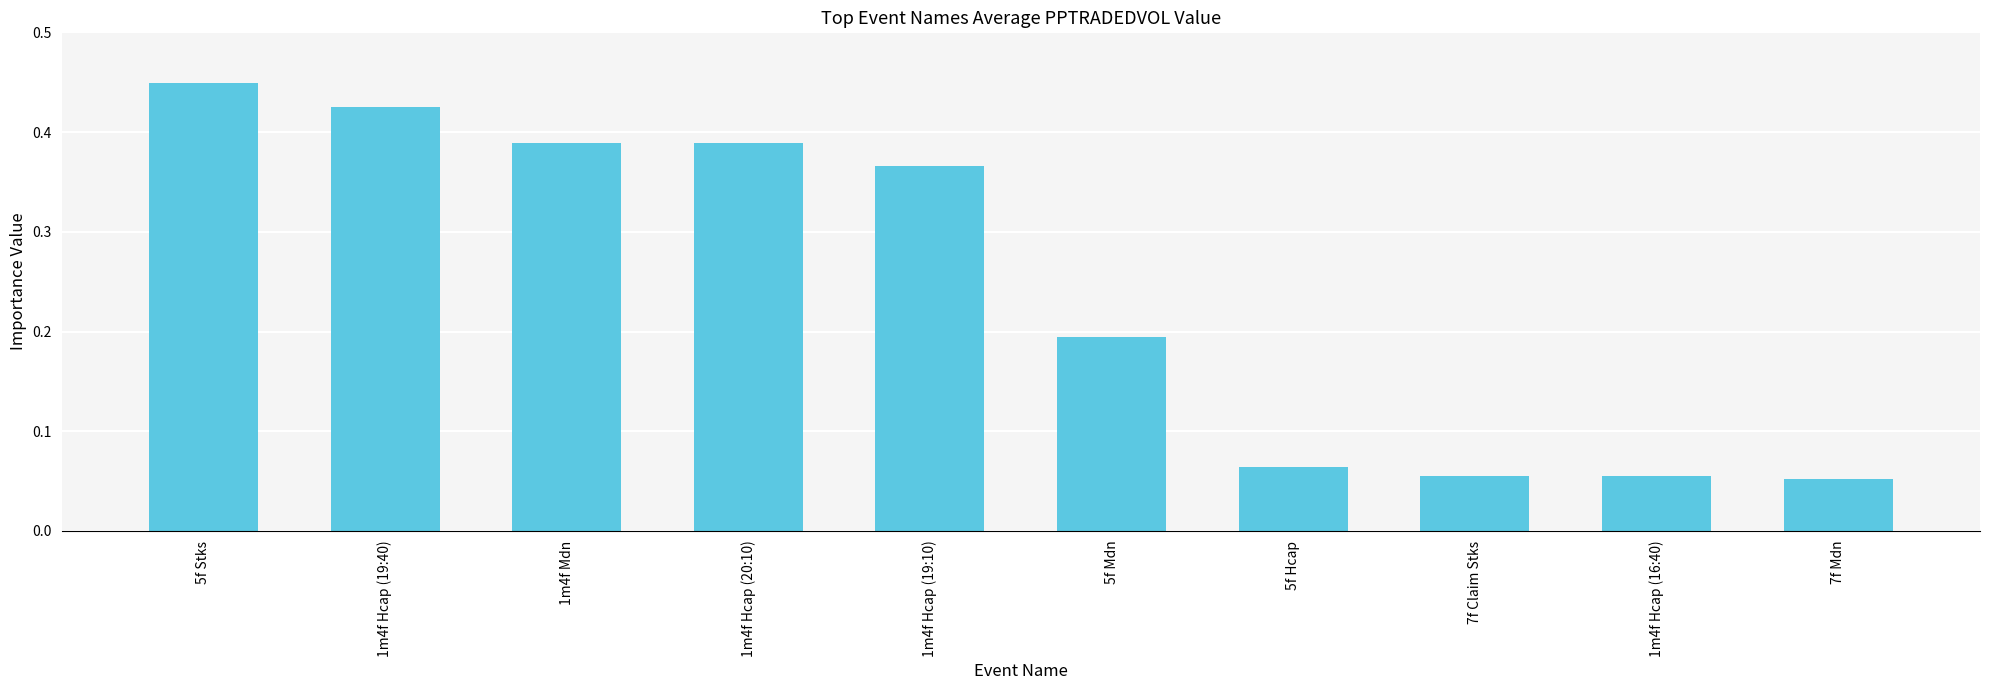

What is the label of the 5th bar from the left?

1m4f Hcap (19:10)